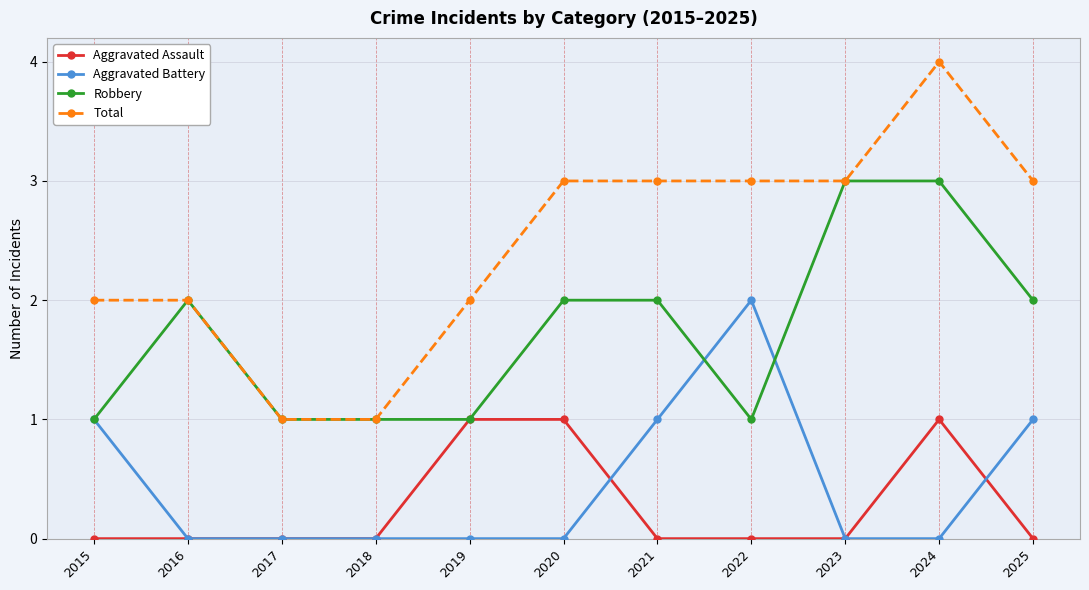

Reading right to left, transcribe all the data shown in this chart.

Aggravated Assault: 2025=0	2024=1	2023=0	2022=0	2021=0	2020=1	2019=1	2018=0	2017=0	2016=0	2015=0
Aggravated Battery: 2025=1	2024=0	2023=0	2022=2	2021=1	2020=0	2019=0	2018=0	2017=0	2016=0	2015=1
Robbery: 2025=2	2024=3	2023=3	2022=1	2021=2	2020=2	2019=1	2018=1	2017=1	2016=2	2015=1
Total: 2025=3	2024=4	2023=3	2022=3	2021=3	2020=3	2019=2	2018=1	2017=1	2016=2	2015=2